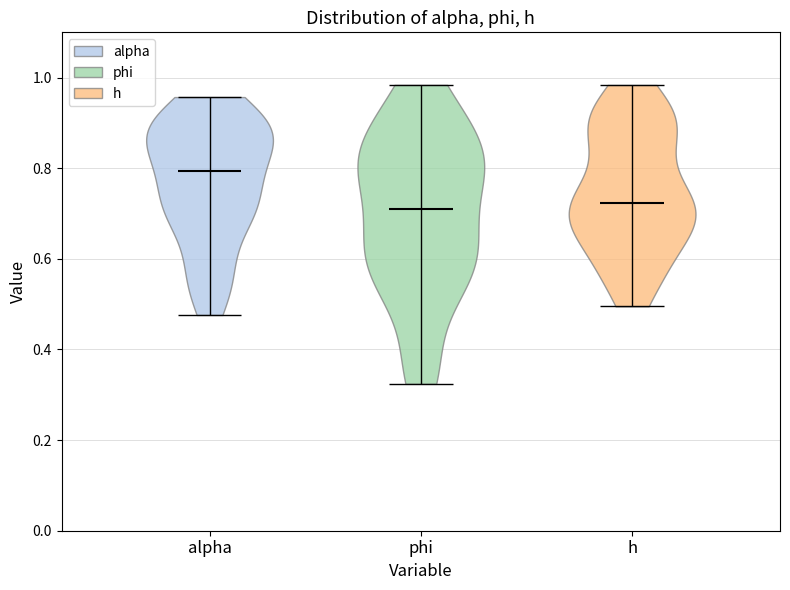

What is the lowest point the violin for phi reaches on the y-axis? The values are not printed on the chart, so give them approximately, as read against the axis.

0.32